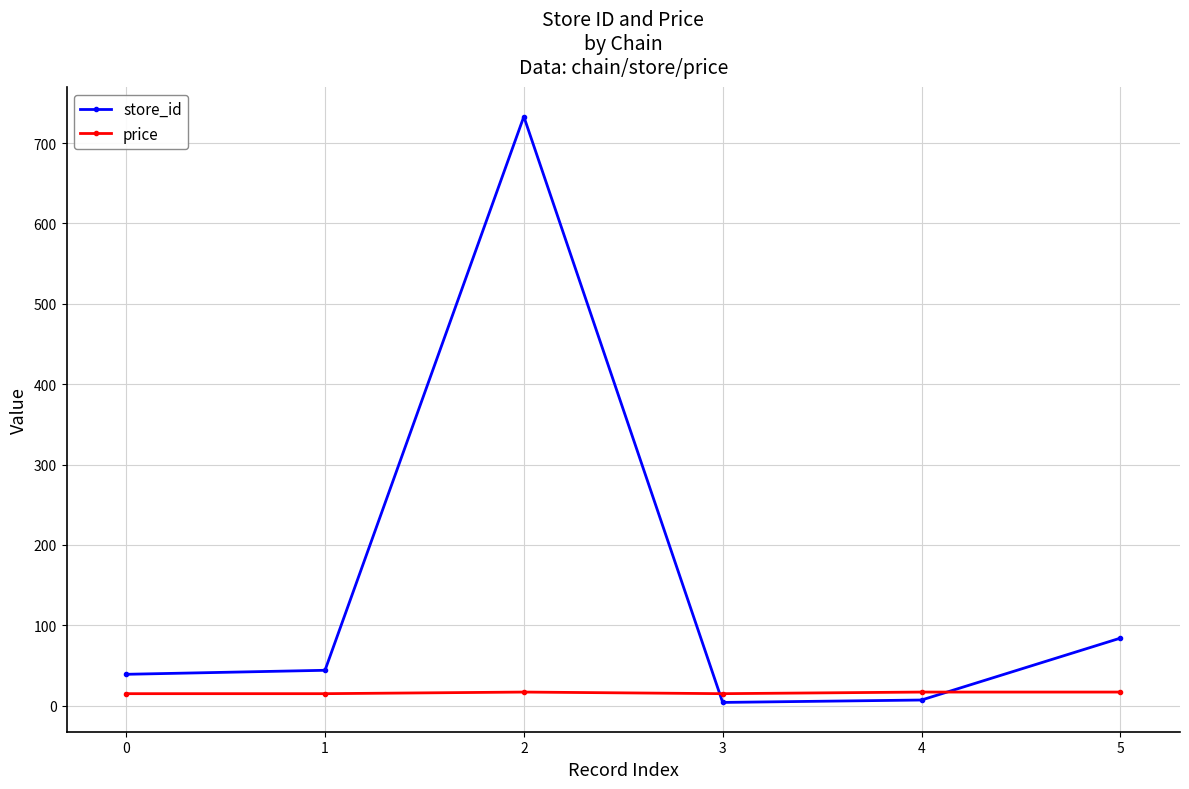

List the series in order of their overall mean, lowest first.

price, store_id